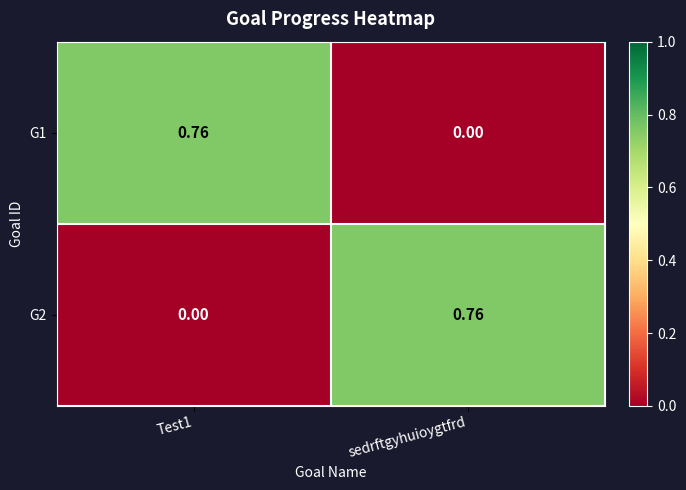

Where is G1 nearest to the value 0?

sedrftgyhuioygtfrd